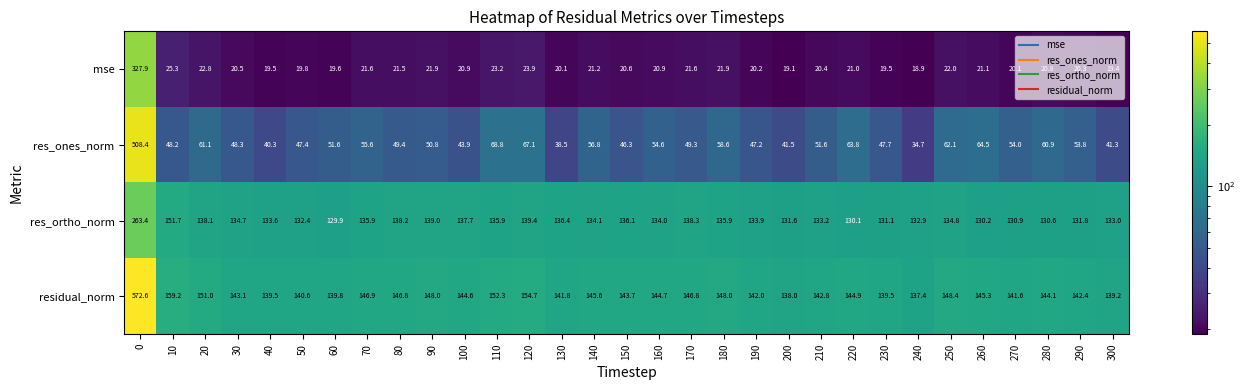

What is the sum of the residual_norm values at 150 and 0?

716.3